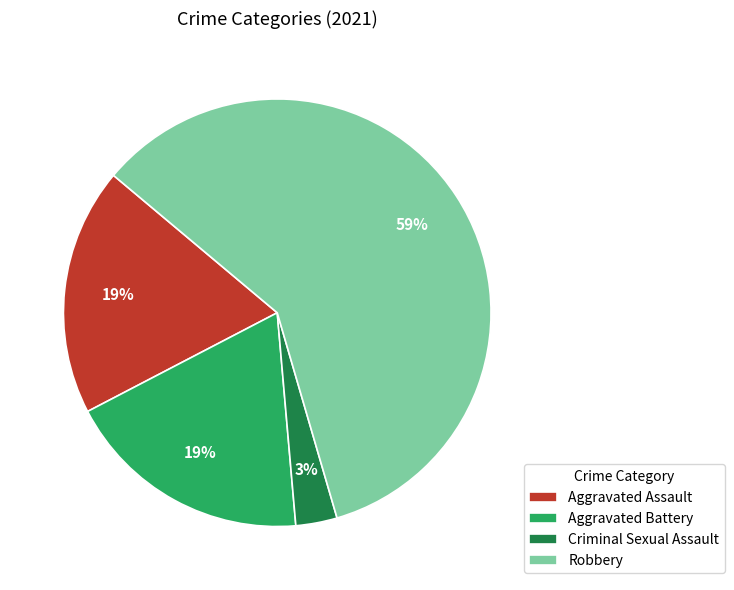

Which slice is the smallest?

Criminal Sexual Assault